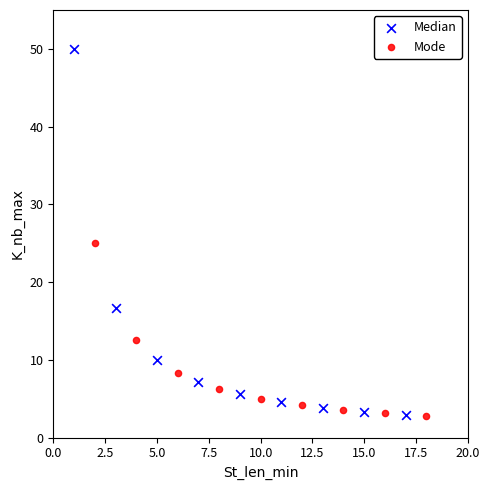

Which series contains the highest Y value?

Median